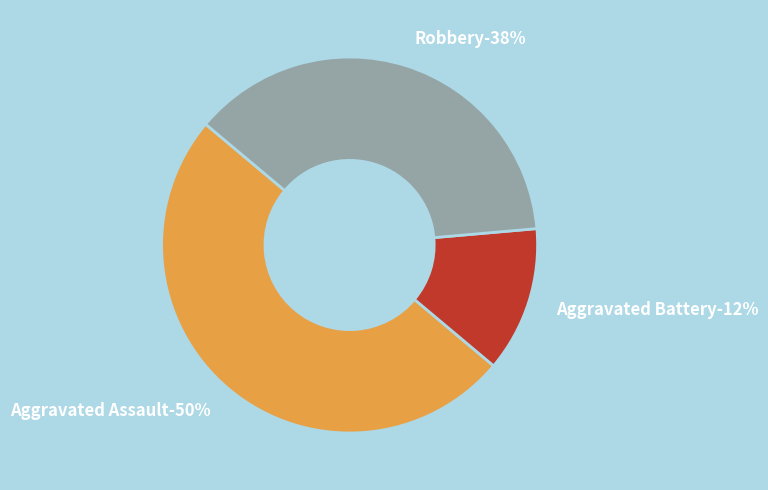

Is it true that Aggravated Assault is 50% of the pie?

True